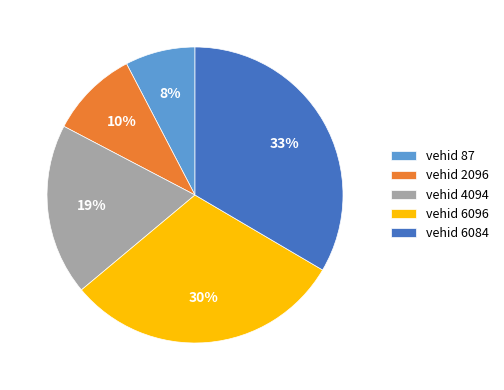

To the nearest percent, what is the combined percentage of vehid 6084 and vehid 2096?

43%